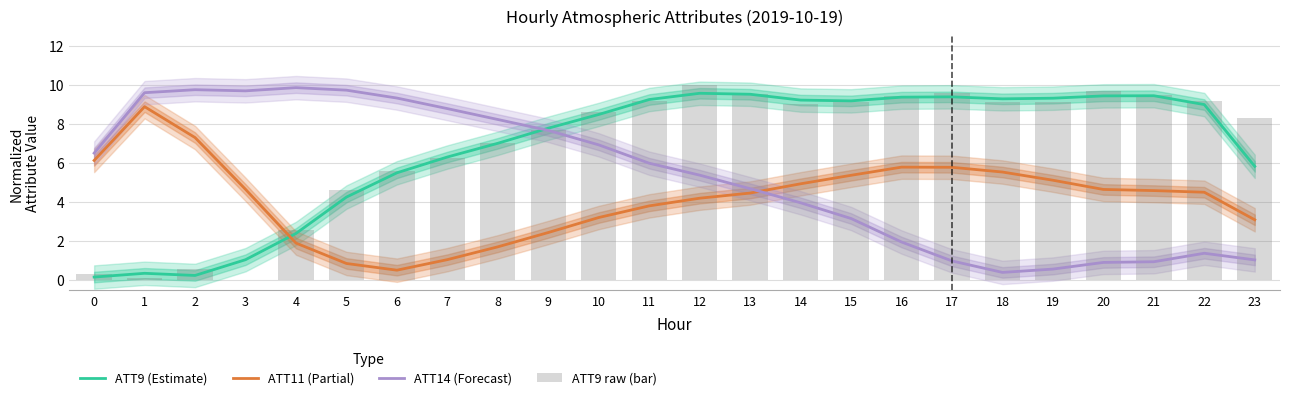

Which has a higher value, 19 or 6?

19